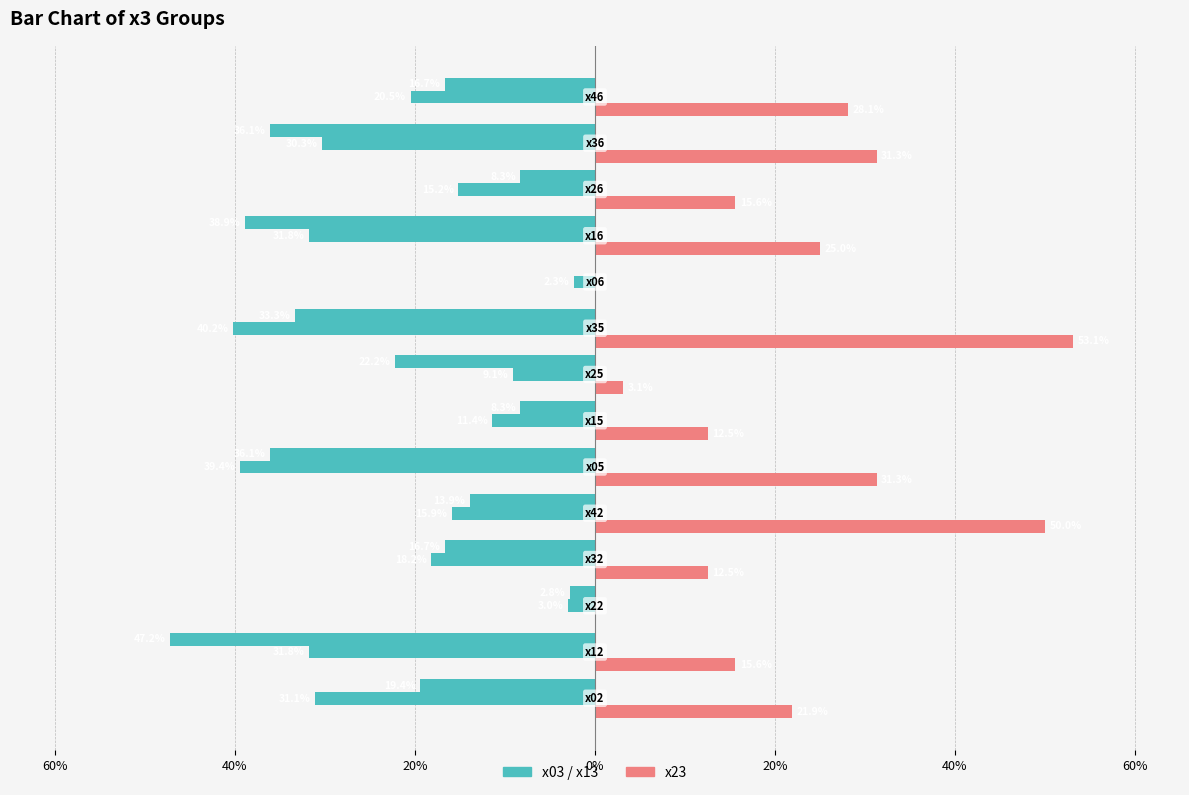

Count the number of data series in this chart.

3